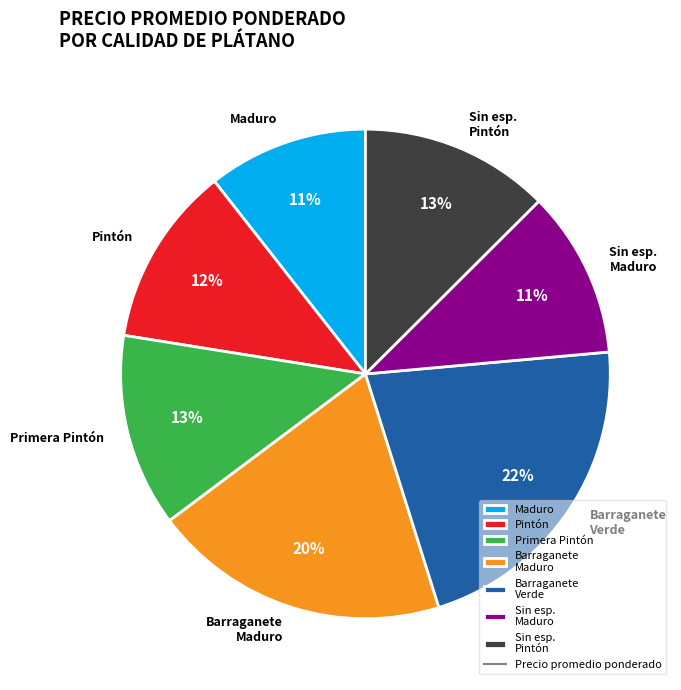

To the nearest percent, what portion does Barraganete Maduro represent?

20%